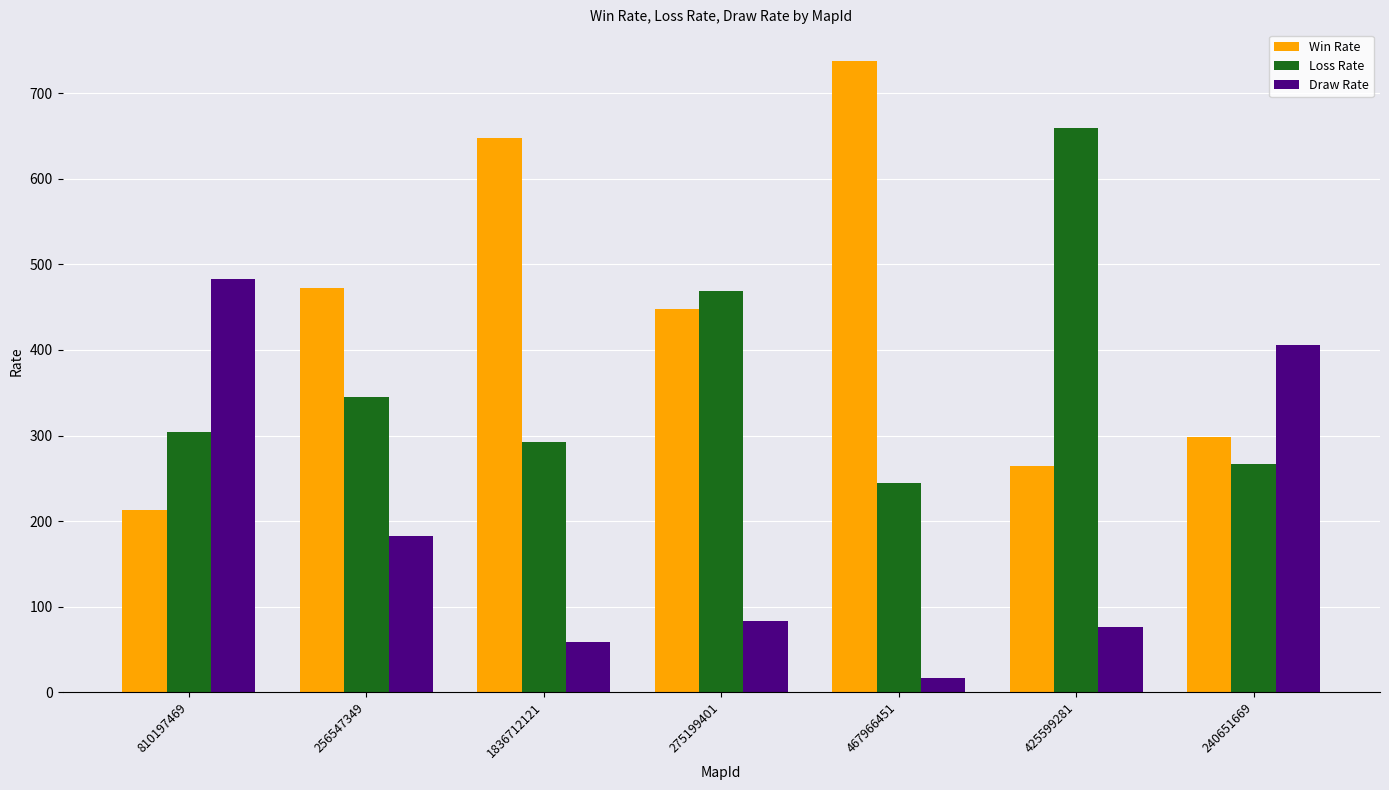

Is it true that Win Rate equals 648 at 1836712121?

True